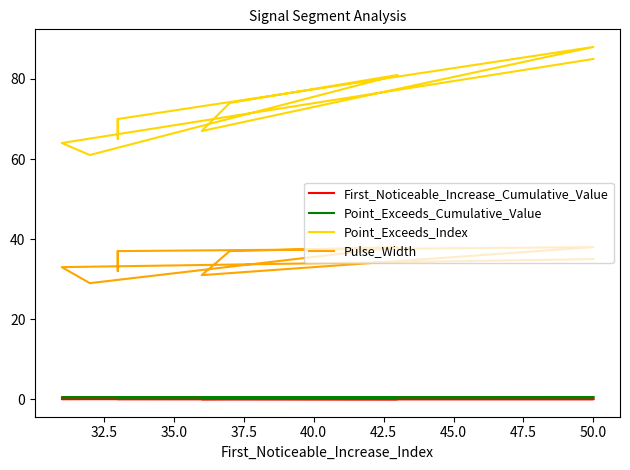

Rank the categories by First_Noticeable_Increase_Cumulative_Value value from lowest to highest.

50.0, 30.0, 32.5, 47.5, 45.0, 37.5, 52.5, 42.5, 35.0, 40.0